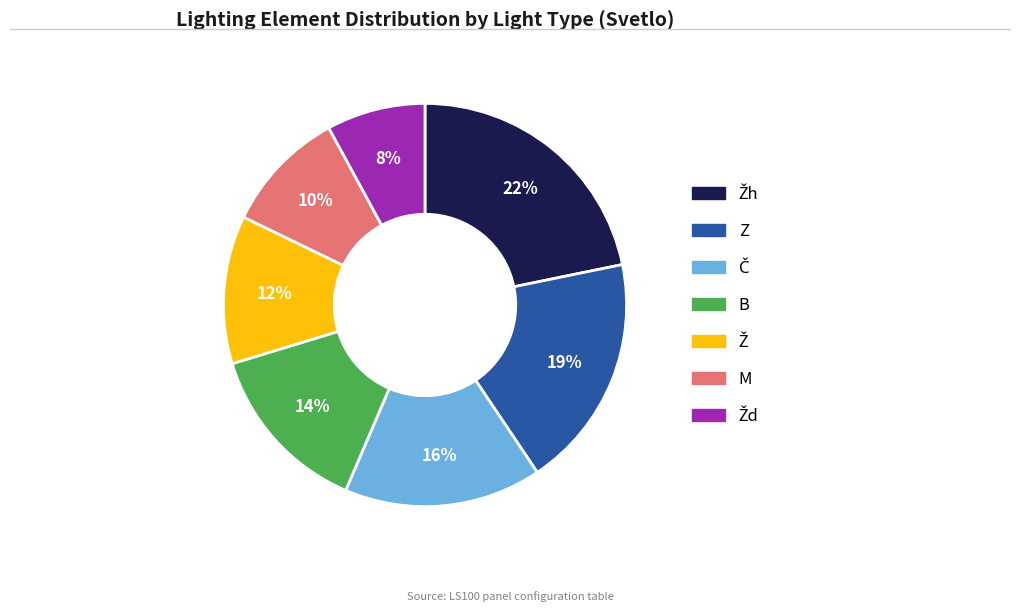

To the nearest percent, what is the difference between the largest and smallest slice percentages?

14%